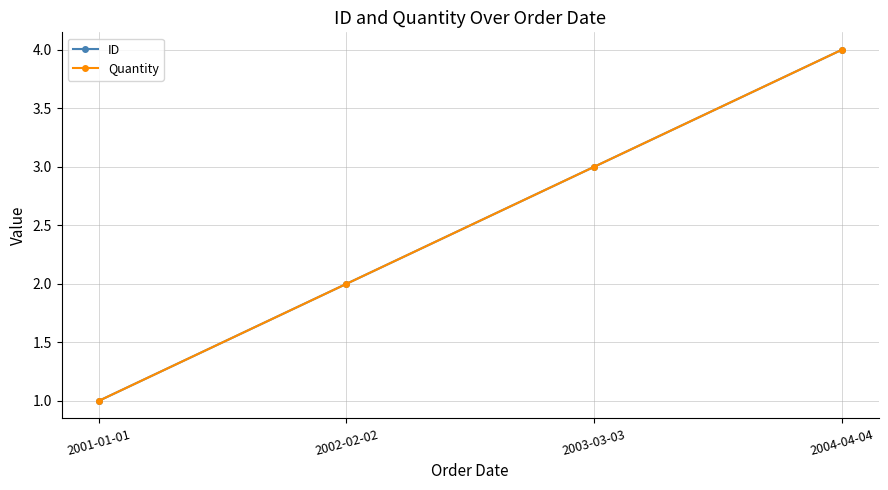

Is this an area chart (filled region under the line)?

No